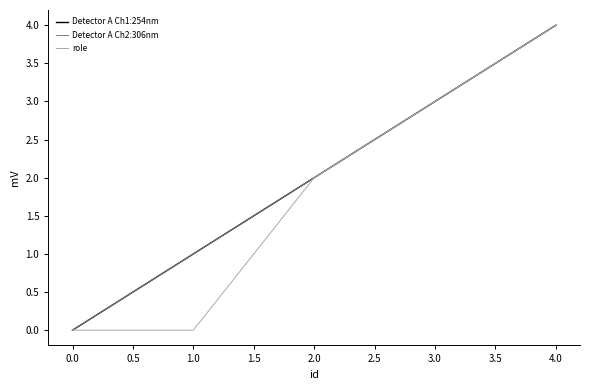

Is this an area chart (filled region under the line)?

No